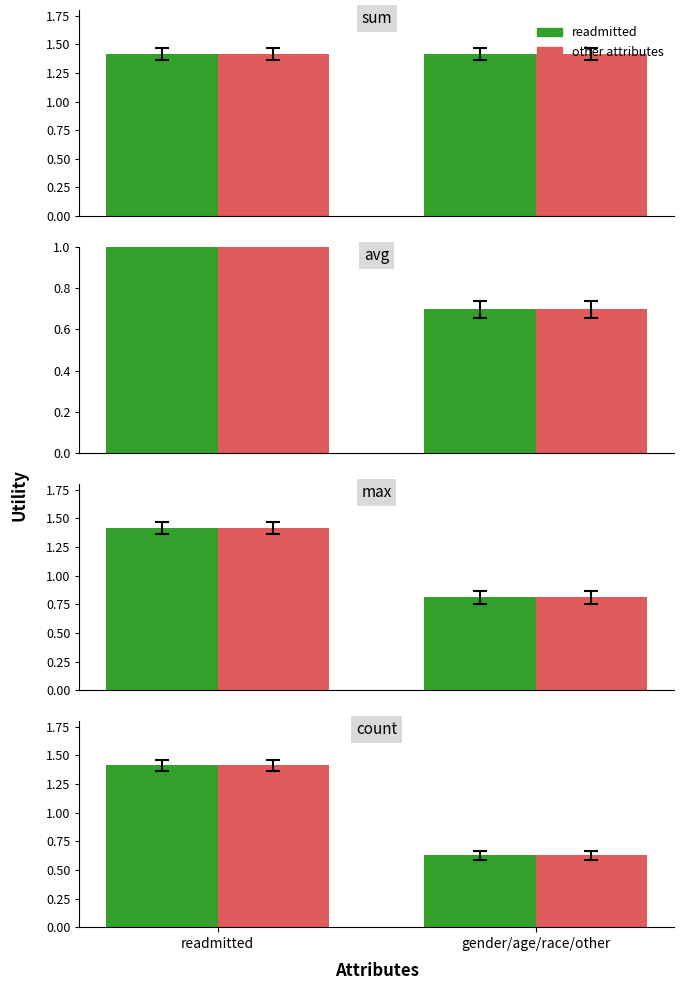

What is the difference between the readmitted values at readmitted and gender/age/race/other?

0.8